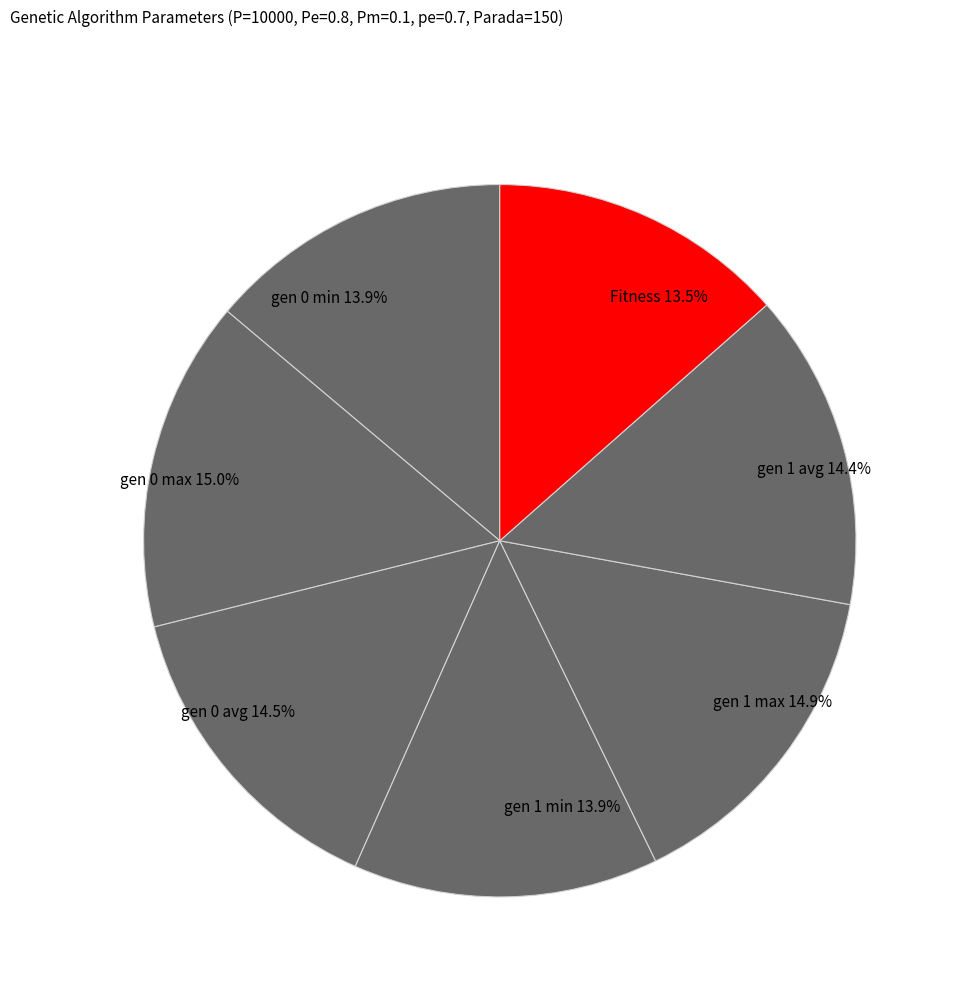

Does Fitness account for over 50% of the chart?

No